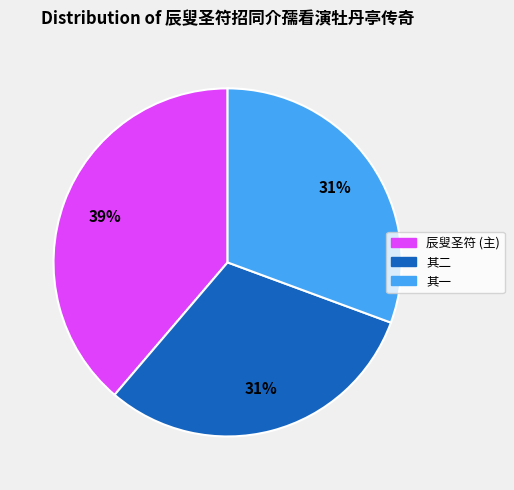

How many slices are in this pie chart?

3